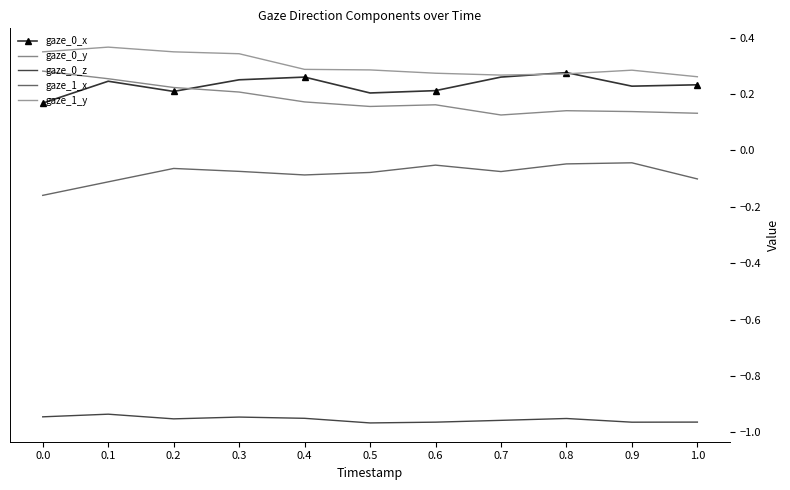

Reading left to right, list all the values displayed in this chart.

gaze_0_x: 0.2	0.2	0.2	0.3	0.3	0.2	0.2	0.3	0.3	0.2	0.2
gaze_0_y: 0.3	0.3	0.2	0.2	0.2	0.2	0.2	0.1	0.1	0.1	0.1
gaze_0_z: -0.9	-0.9	-1.0	-0.9	-1.0	-1.0	-1.0	-1.0	-1.0	-1.0	-1.0
gaze_1_x: -0.2	-0.1	-0.1	-0.1	-0.1	-0.1	-0.1	-0.1	-0.0	-0.0	-0.1
gaze_1_y: 0.3	0.4	0.3	0.3	0.3	0.3	0.3	0.3	0.3	0.3	0.3